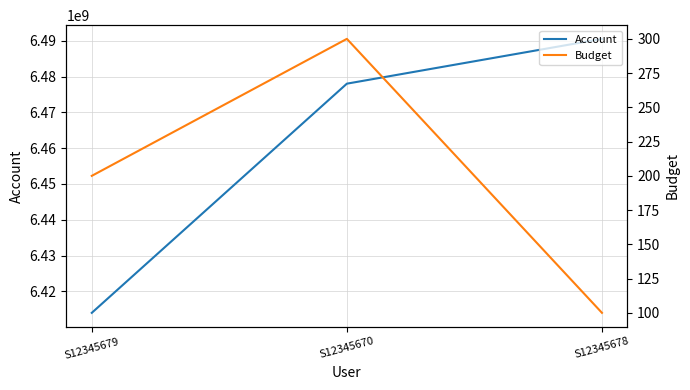

Is it true that Account equals 8575716067 at S12345679?

False